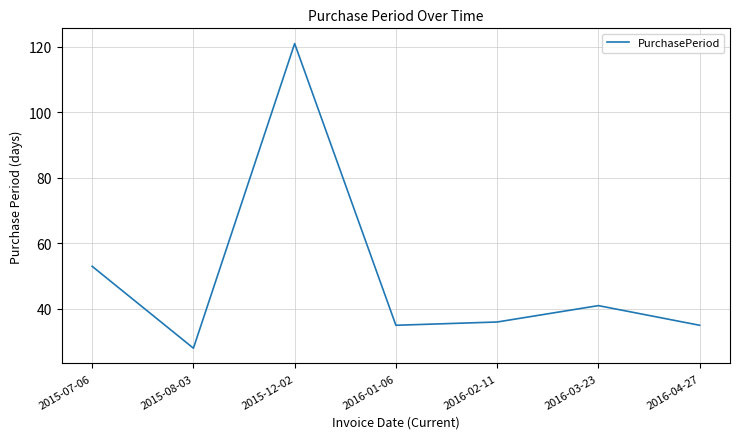

How many distinct data groups are displayed?

1